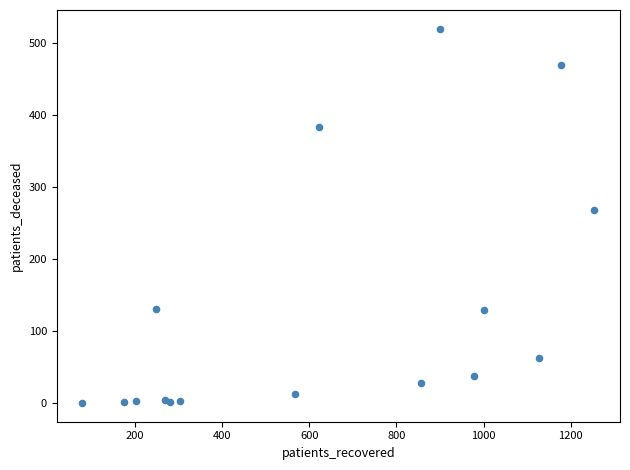

What Y value in the scatter plot is closest to 260?

268